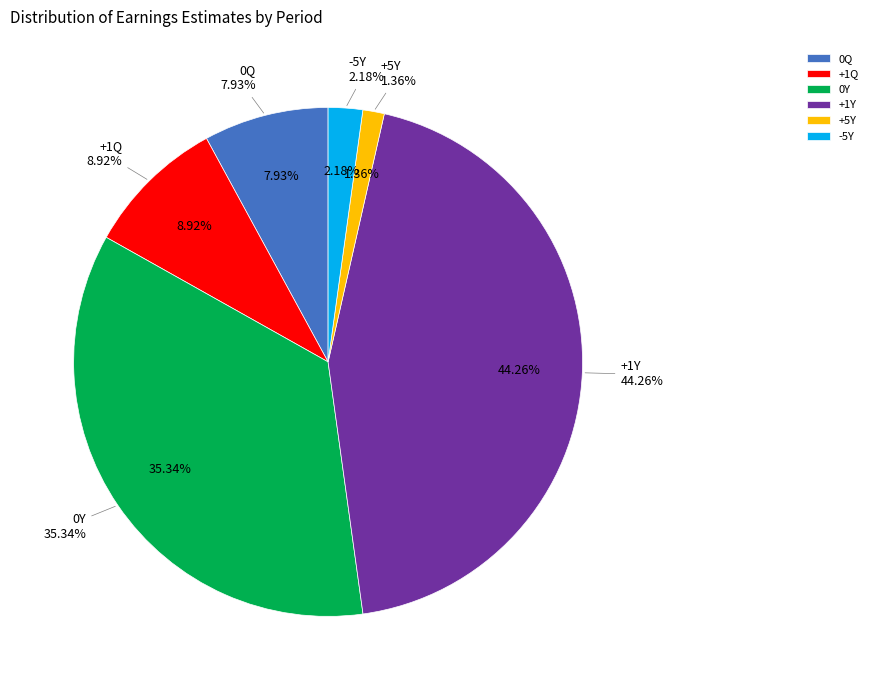

What percentage is the +5Y slice, to the nearest percent?

1%